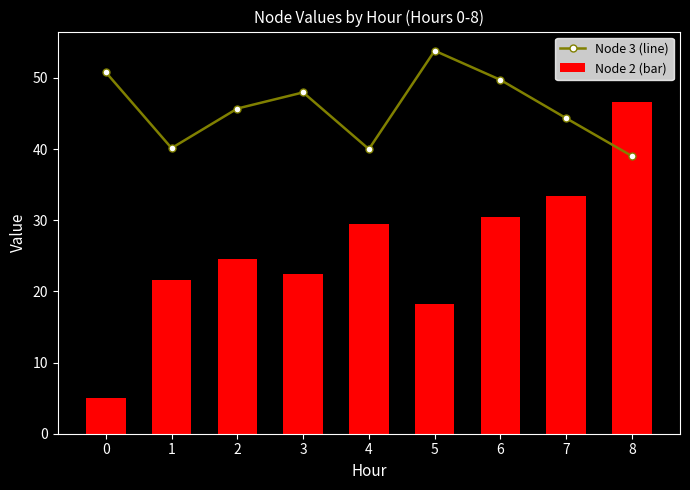

At how many categories does at least one series exceed 14?

9